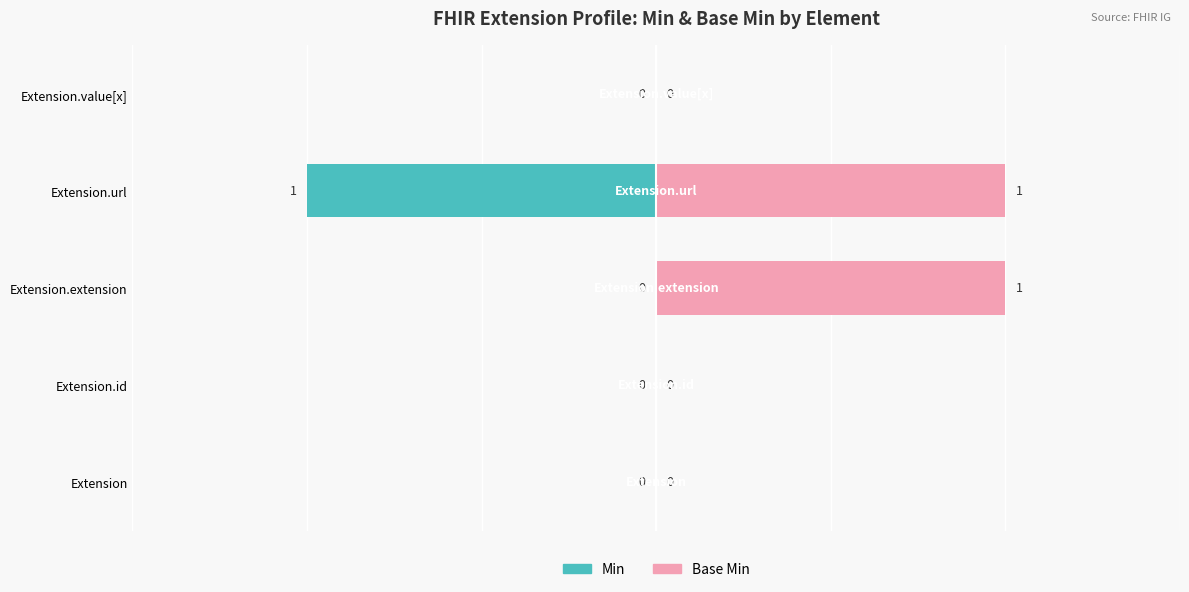

What is the minimum value shown in the chart?

-1